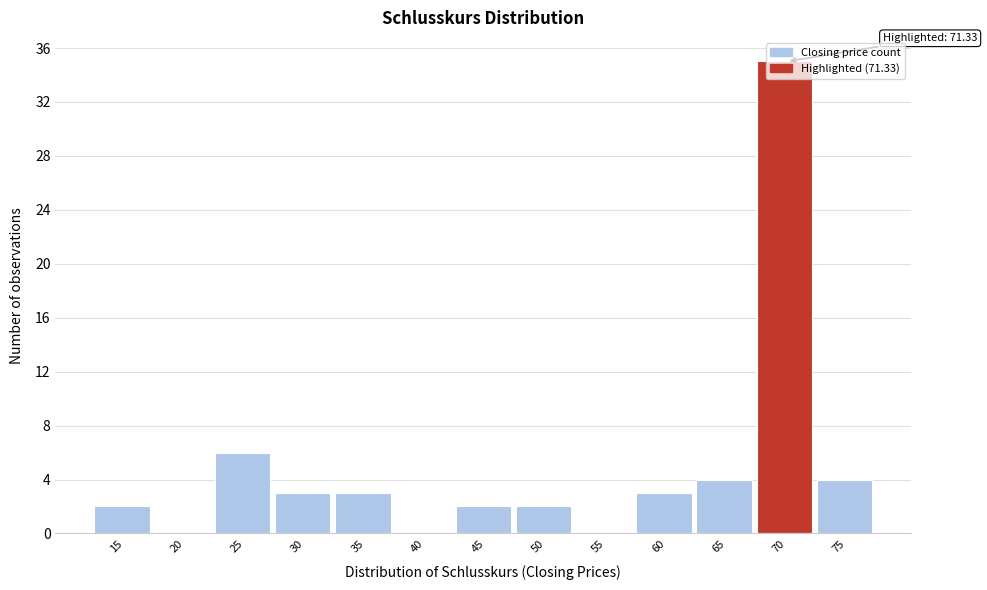

Which category has the highest value across all series?

70